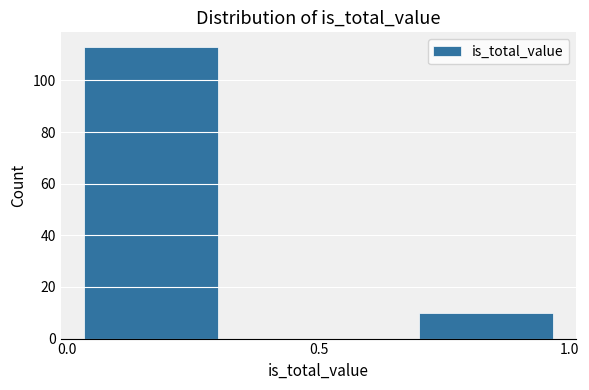

Reading left to right, transcribe this chart: for each bar, give the range it covers on the x-axis and its height. Neither the bar edges nor the heights are printed on the chart, so give them approximately, as read against the axes.

0.00 to 0.35: 114
0.35 to 0.65: 0
0.65 to 1.00: 10